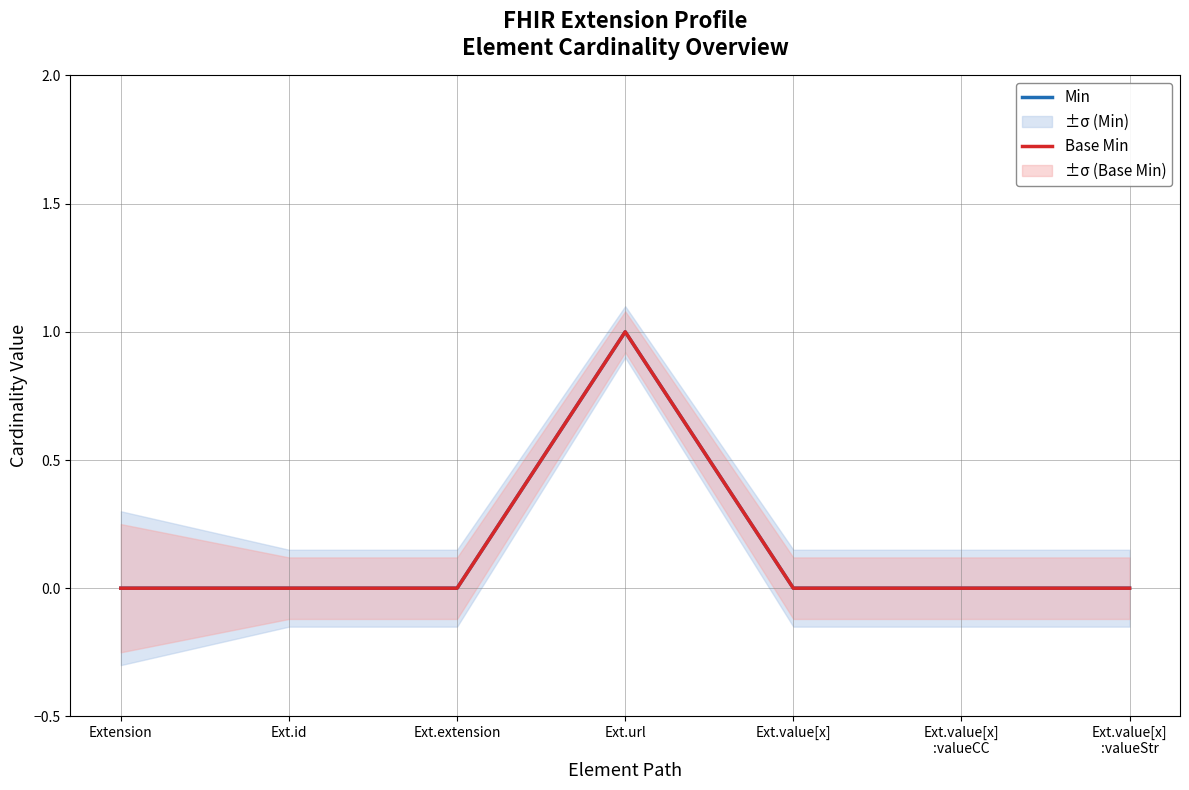

True or false: Min and Base Min intersect in this chart.

False